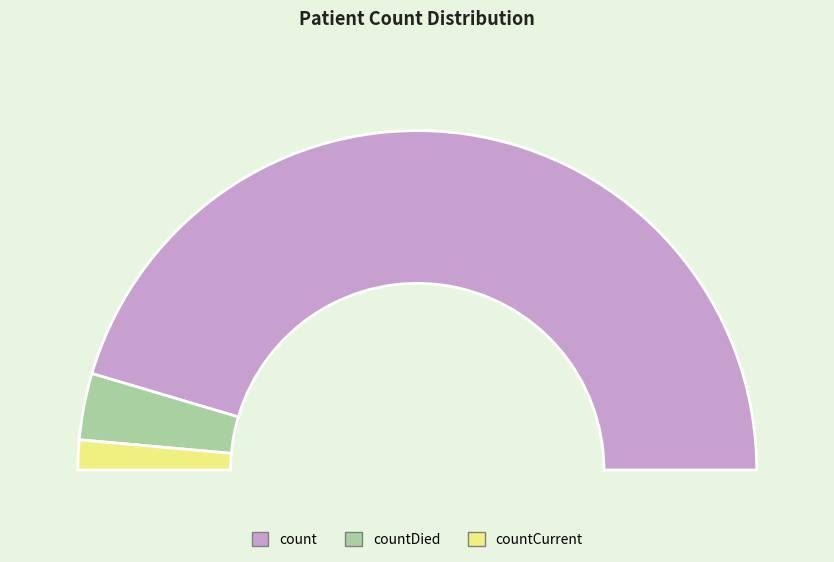

Is the sum of countCurrent and count greater than half?

Yes